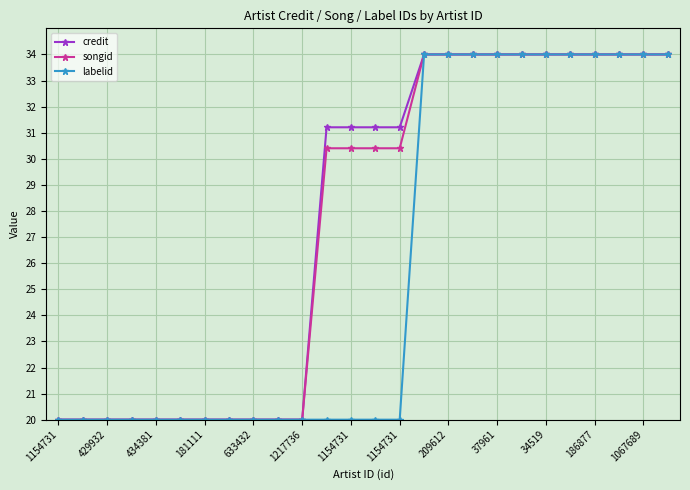

What is the value of the credit point at the 7th from the left?

20.0